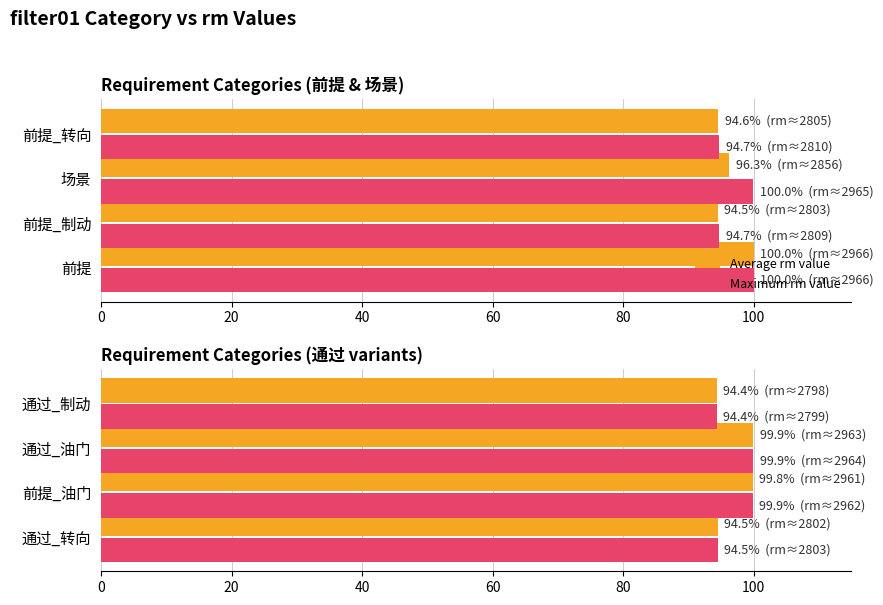

What value does the Average rm value series have at 通过_转向?

94.5